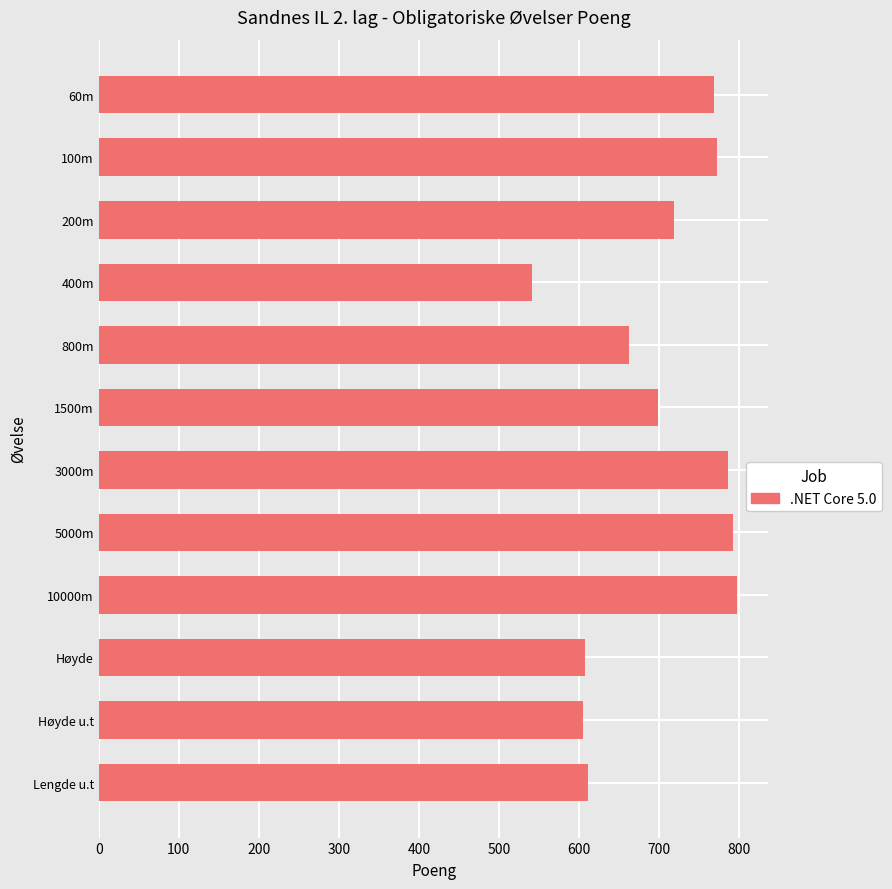

Is it true that the value at 5000m is 1290?

False